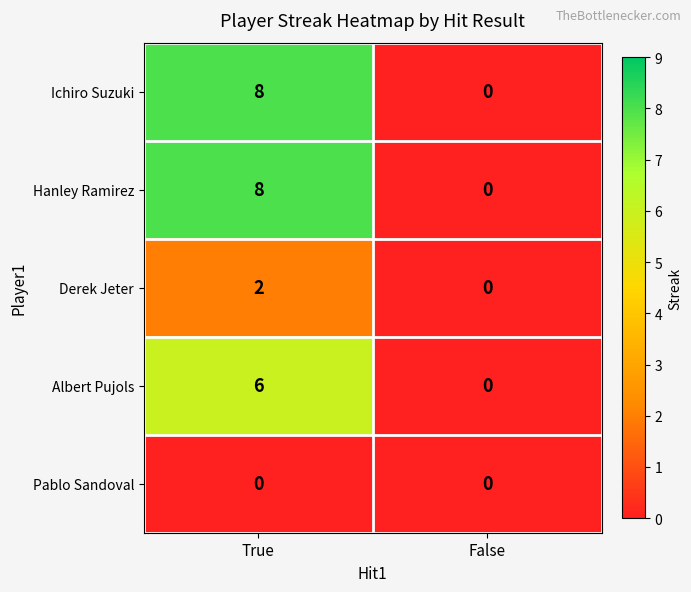

Reading left to right, what are all the values shown in this chart?

Ichiro Suzuki: True=8	False=0
Hanley Ramirez: True=8	False=0
Derek Jeter: True=2	False=0
Albert Pujols: True=6	False=0
Pablo Sandoval: True=0	False=0